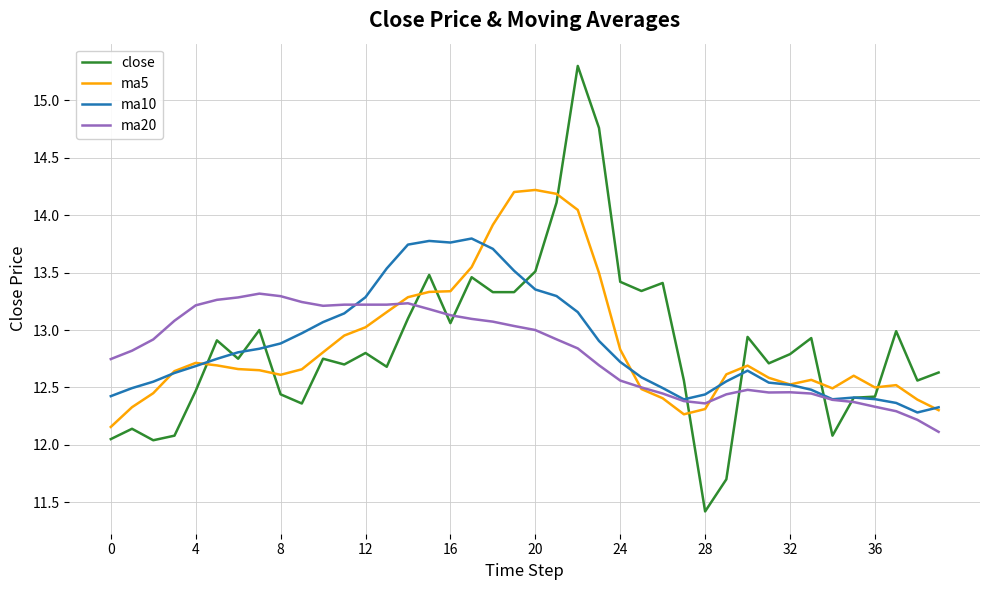

What are all the series names shown in the legend?

close, ma5, ma10, ma20